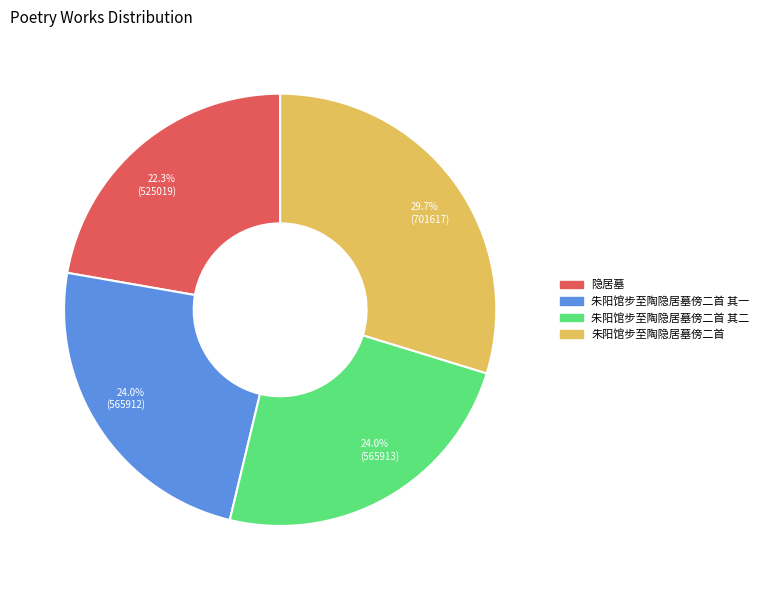

To the nearest percent, what is the combined percentage of 隐居墓 and 朱阳馆步至陶隐居墓傍二首?

52%